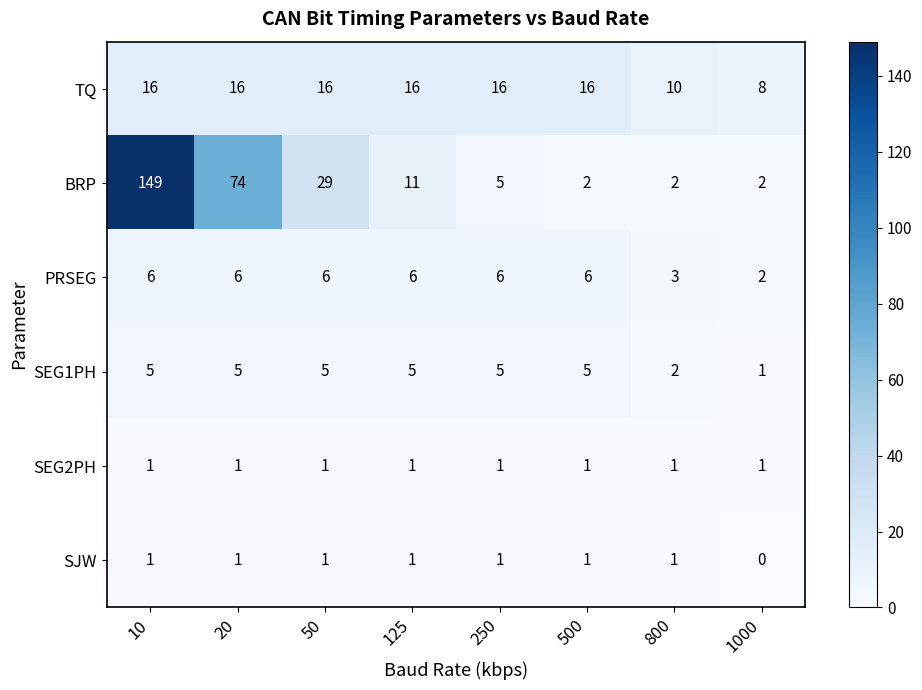

Count the SJW values in the range 1 to 2.

7